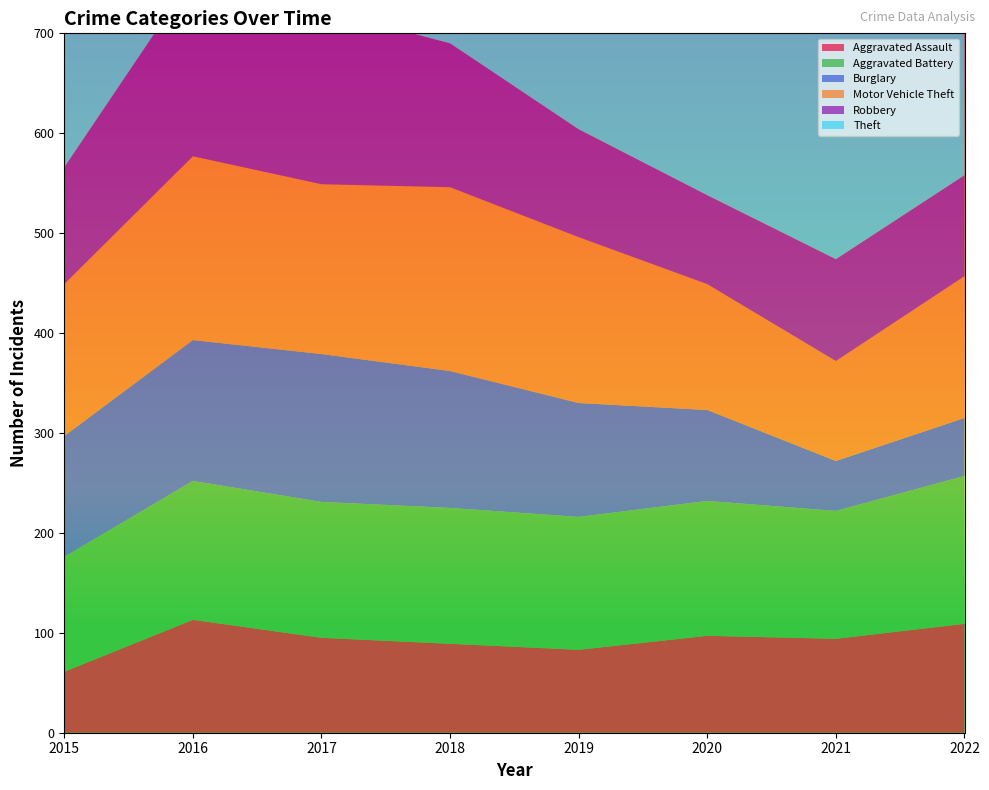

Reading left to right, what are all the values shown in this chart?

Aggravated Assault: 61	113	95	89	83	97	94	109
Aggravated Battery: 115	139	136	136	133	135	128	148
Burglary: 121	141	148	137	114	91	50	58
Motor Vehicle Theft: 152	184	170	184	166	126	100	142
Robbery: 117	180	175	144	108	89	102	101
Theft: 563	606	654	588	626	416	327	431